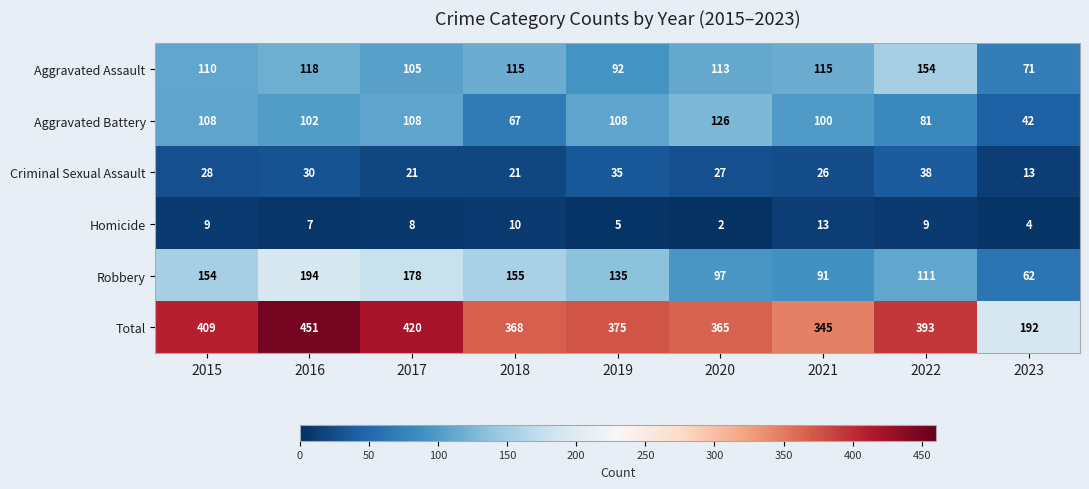

At which label does Criminal Sexual Assault reach its minimum?

2023